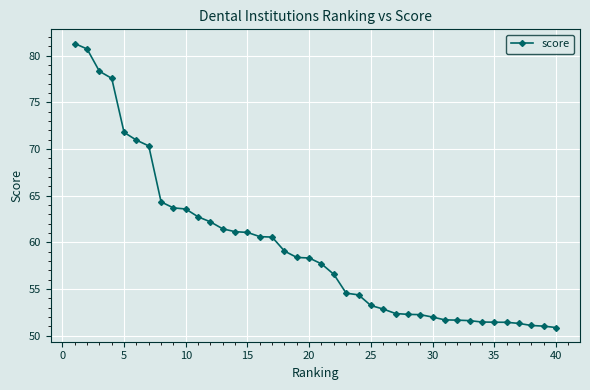

What is the maximum value shown in the chart?

81.3